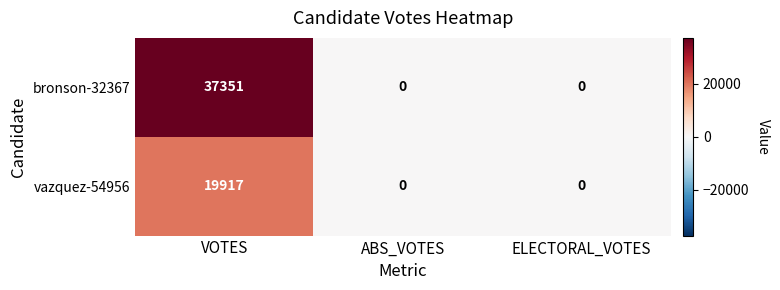

Is it true that vazquez-54956 equals 19917 at VOTES?

True